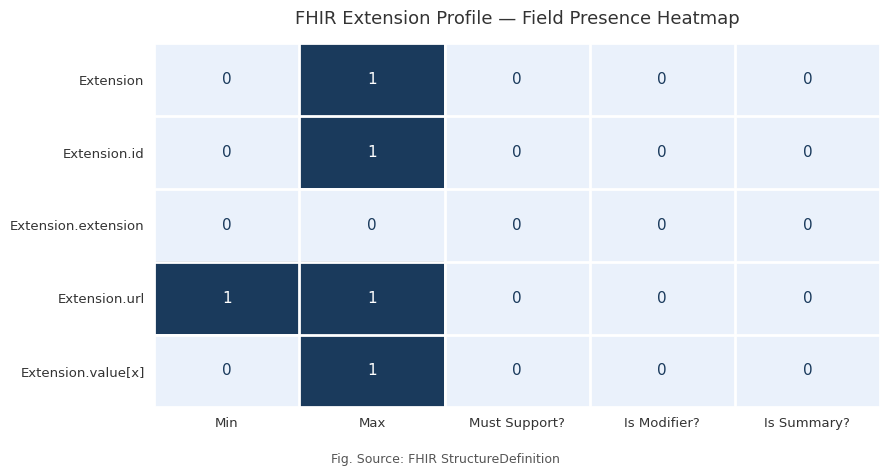

Reading right to left, transcribe all the data shown in this chart.

Extension: Is Summary?=0	Is Modifier?=0	Must Support?=0	Max=1	Min=0
Extension.id: Is Summary?=0	Is Modifier?=0	Must Support?=0	Max=1	Min=0
Extension.extension: Is Summary?=0	Is Modifier?=0	Must Support?=0	Max=0	Min=0
Extension.url: Is Summary?=0	Is Modifier?=0	Must Support?=0	Max=1	Min=1
Extension.value[x]: Is Summary?=0	Is Modifier?=0	Must Support?=0	Max=1	Min=0